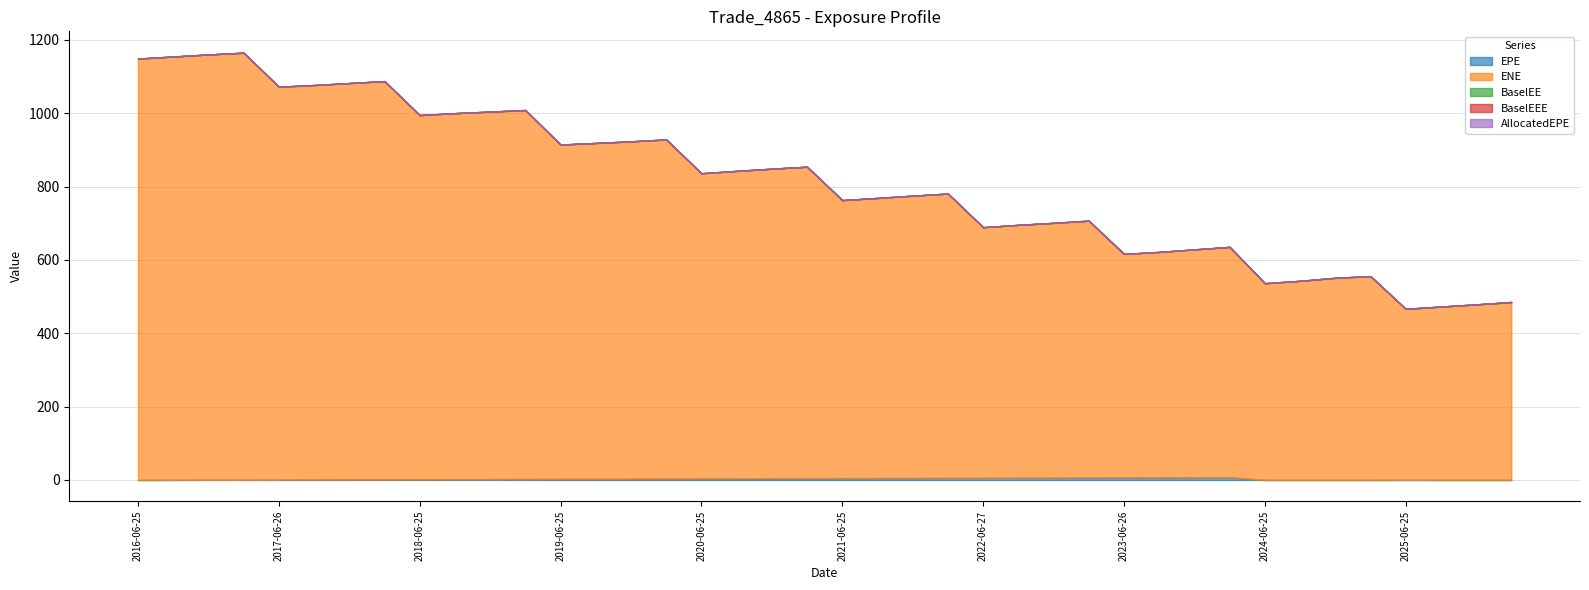

Is the value of BaselEEE at 2020-03-25 greater than the value of AllocatedEPE at 2016-12-28?

No